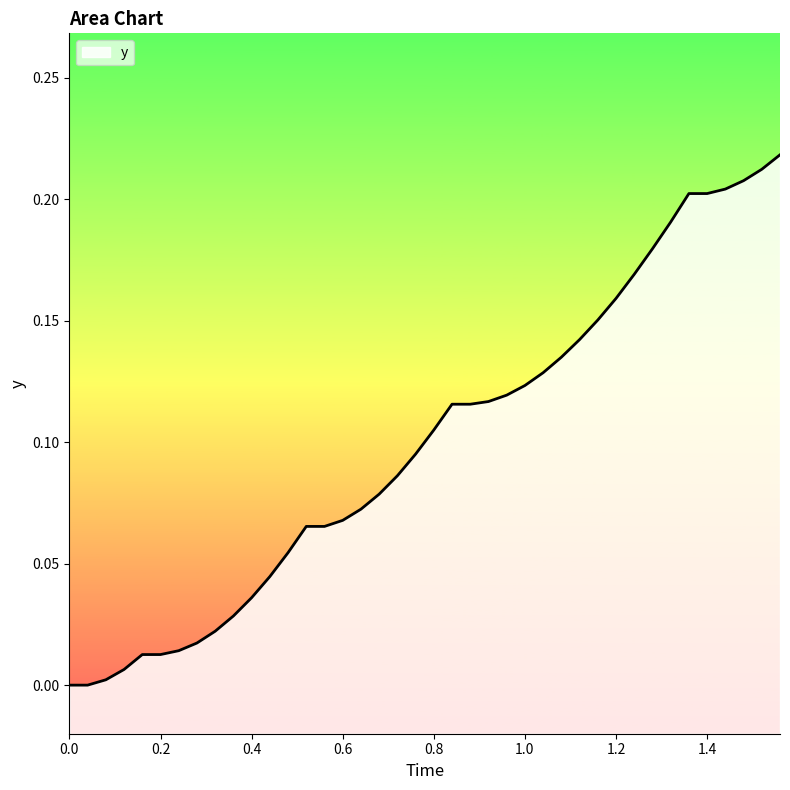

What is the greatest value displayed?

0.2